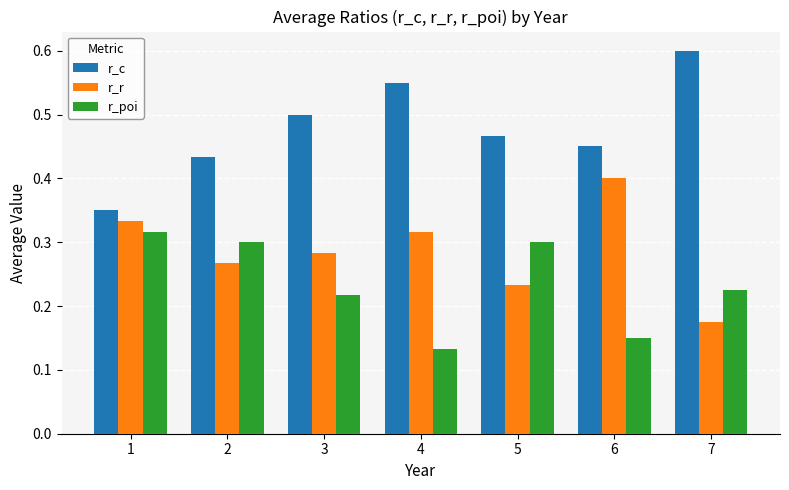

True or false: r_c has a value of 0.4 at 2.

True